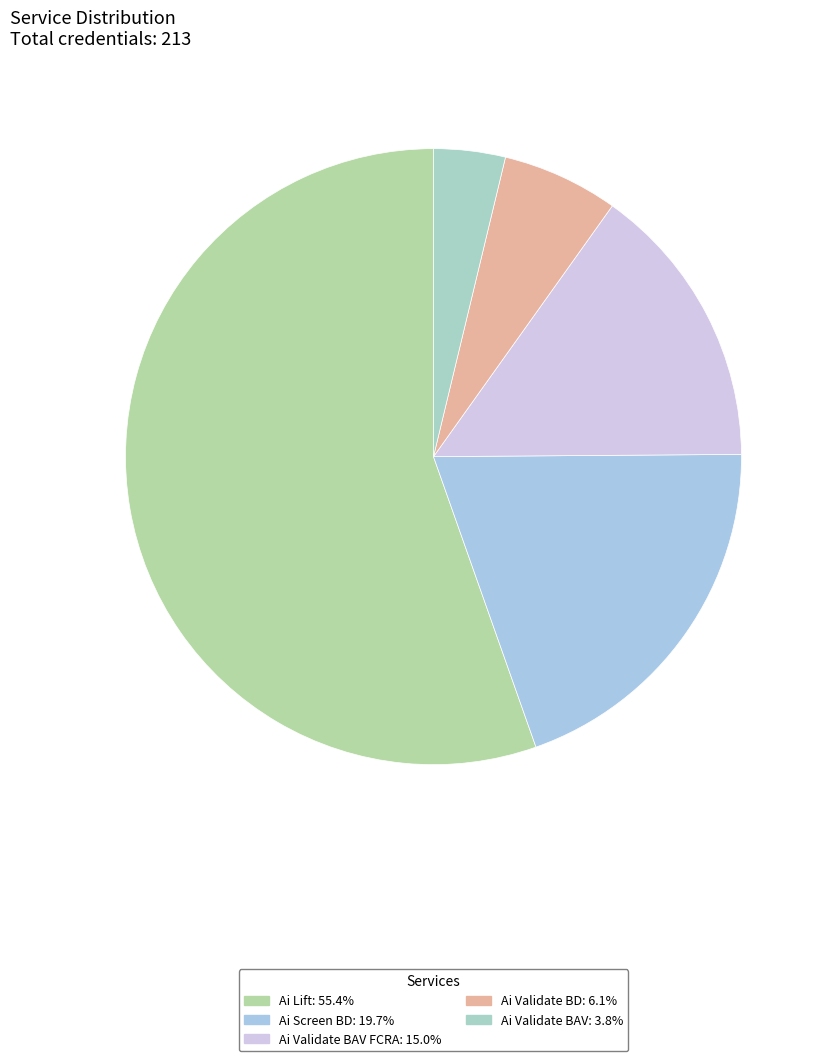

Count the number of slices in the pie.

5